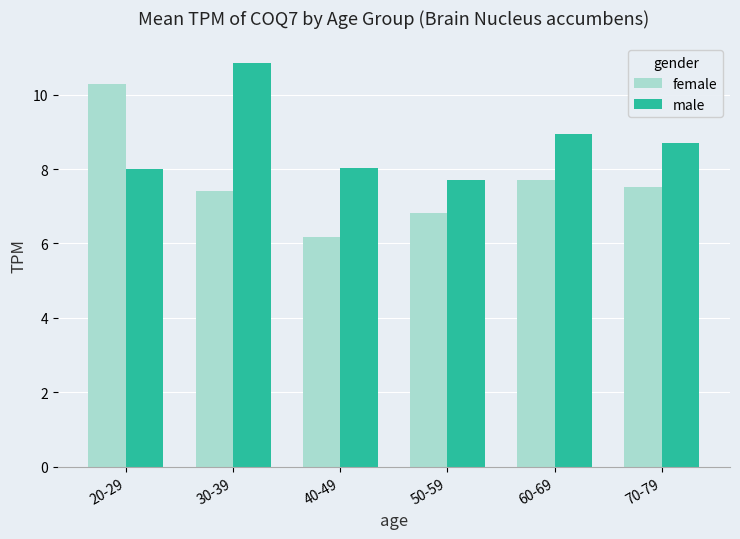

What is the label of the 1st bar from the right?

70-79